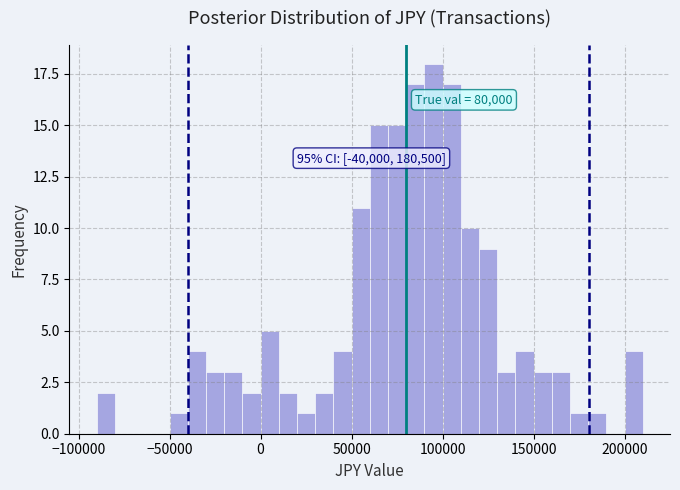

Around what value on the x-axis is the tallest bar? Give the approximate position of its centre, as read against the axis.

95000